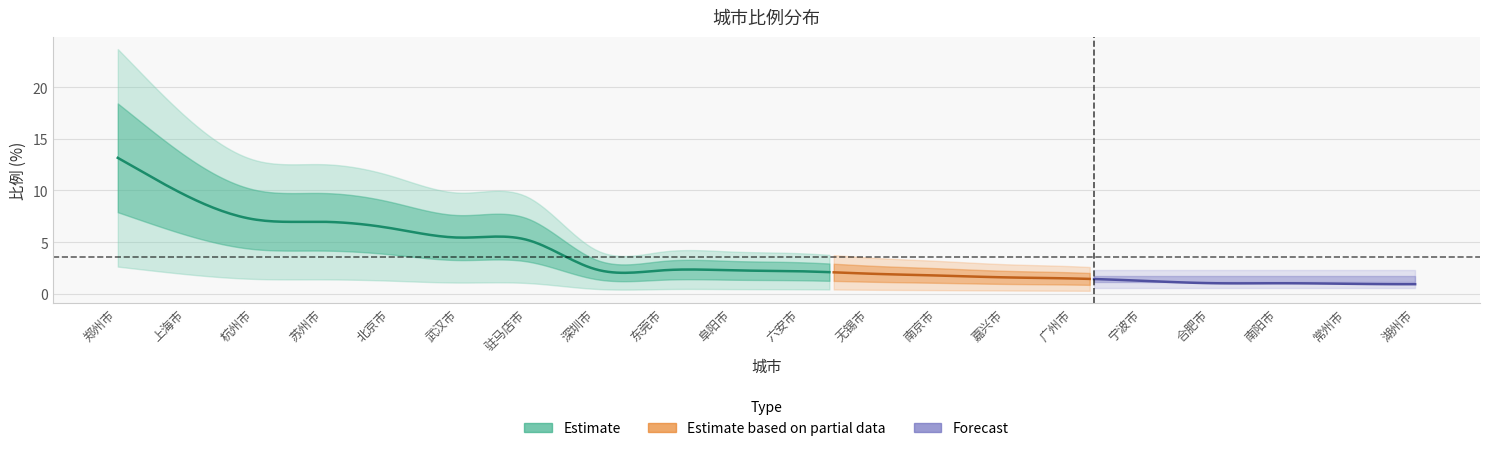

What is the value of the 16th point from the left?

1.3